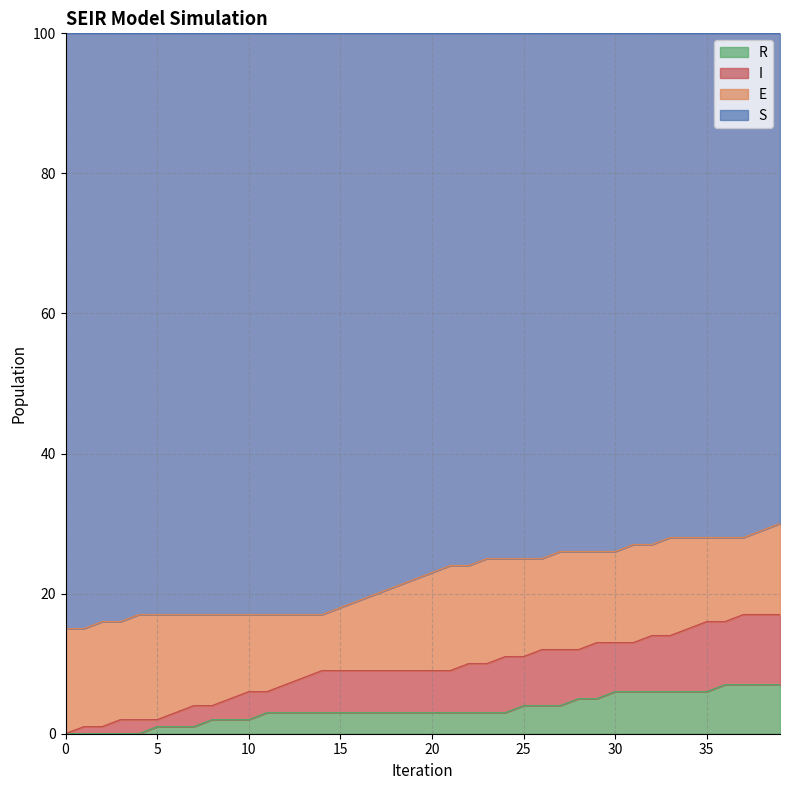

What is the maximum value for R?

7